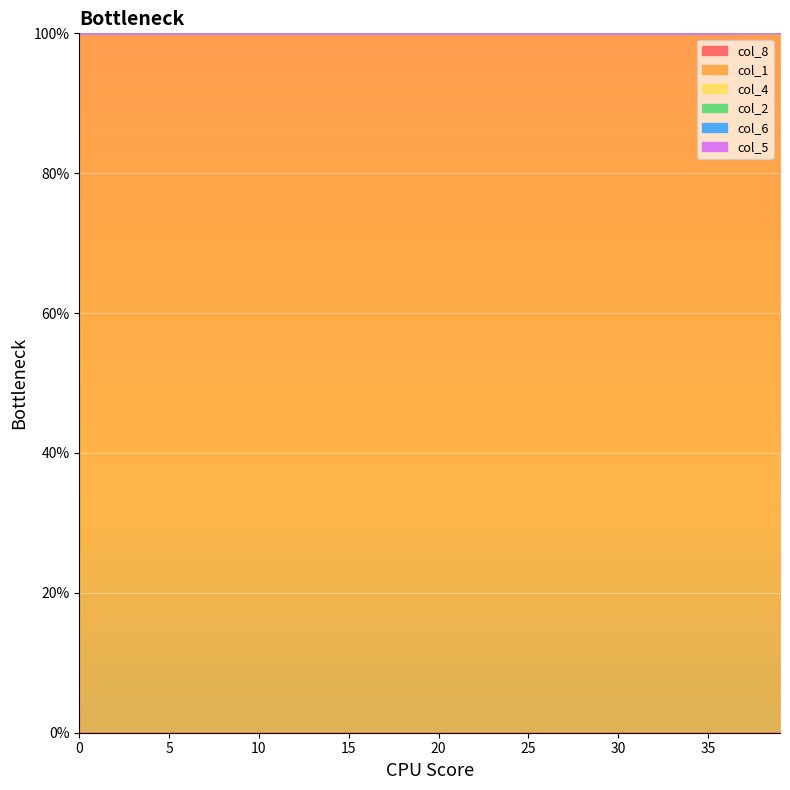

True or false: col_4 and col_2 cross at least once.

False